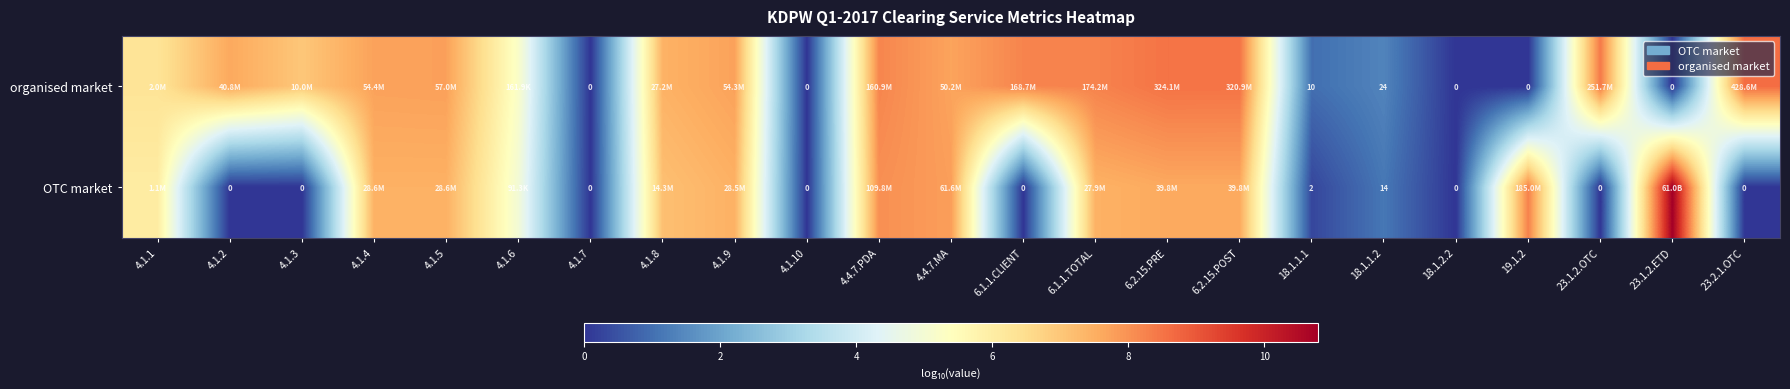

What is the difference between the highest and lowest values at 19.1.2?

8.3